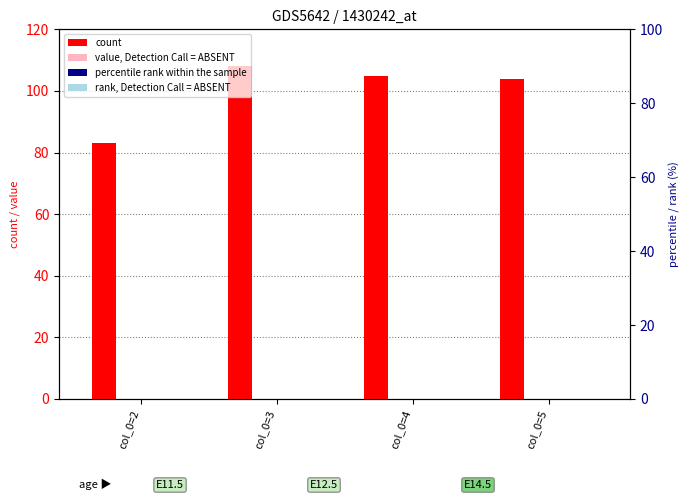

The percentile rank within the sample series shows 0 at col_0=4. True or false?

True